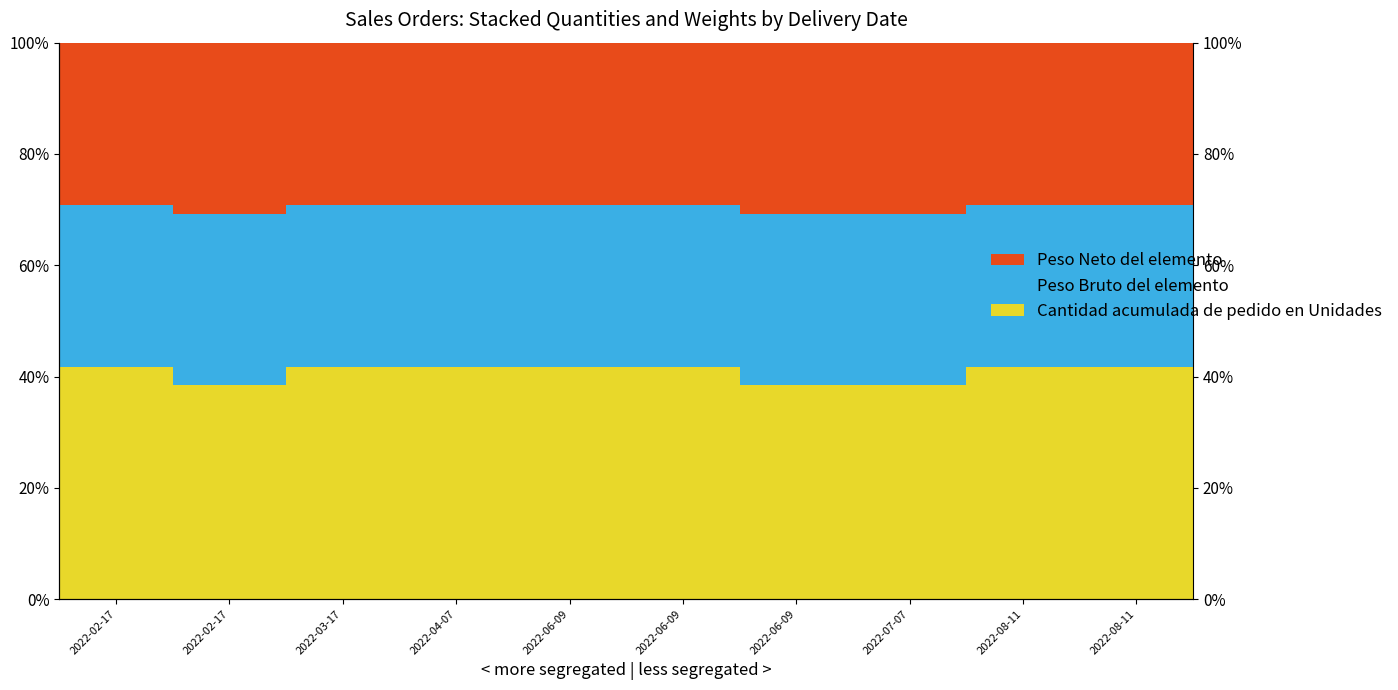

What is the label of the 6th bar from the right?

2022-06-09